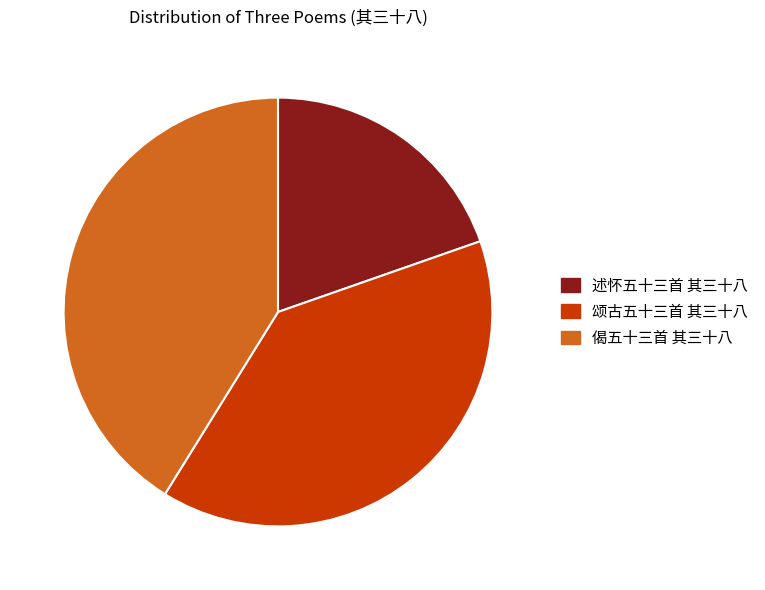

Is it true that 偈五十三首 其三十八 is 41% of the pie?

True